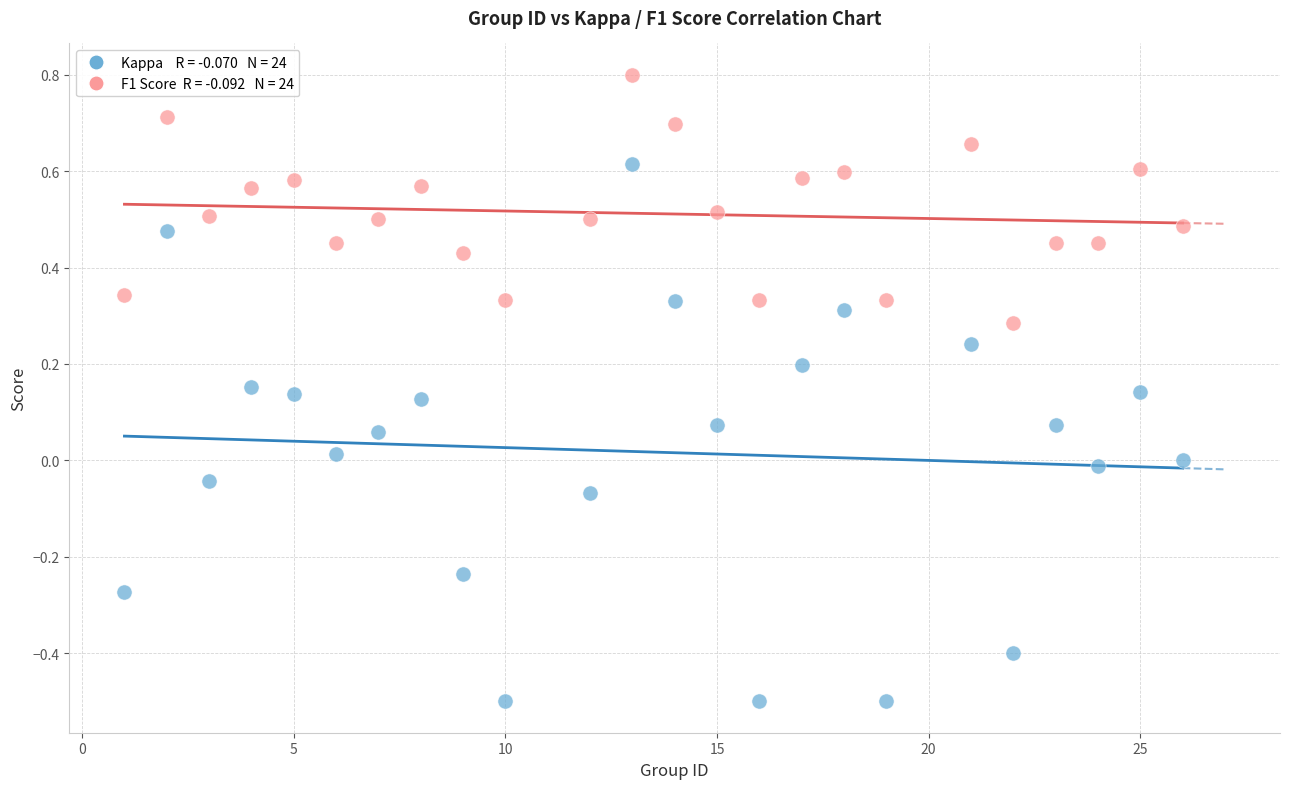

Across all data points, what is the range of Y values (max minus min)?

1.3